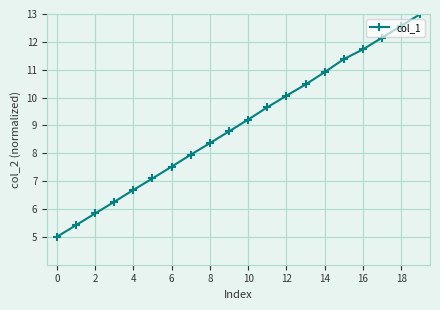

What is the smallest value displayed?

5.0